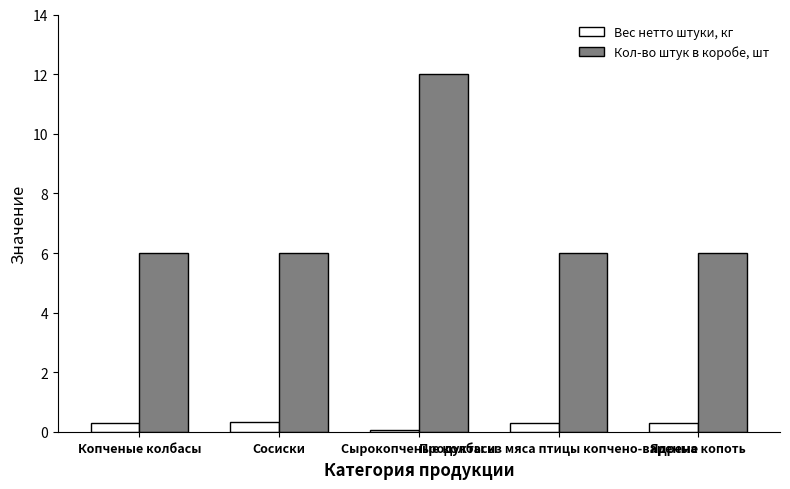

Which series has the widest spread of values?

Кол-во штук в коробе, шт